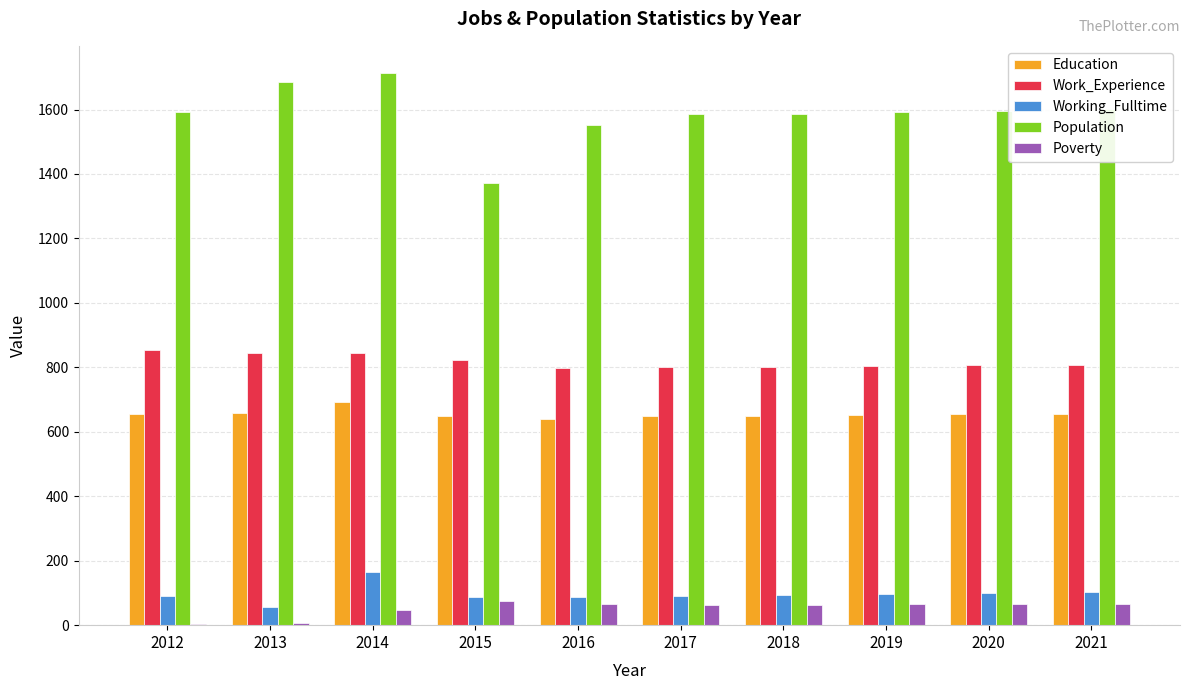

What value does the Population series have at 2021?

1601